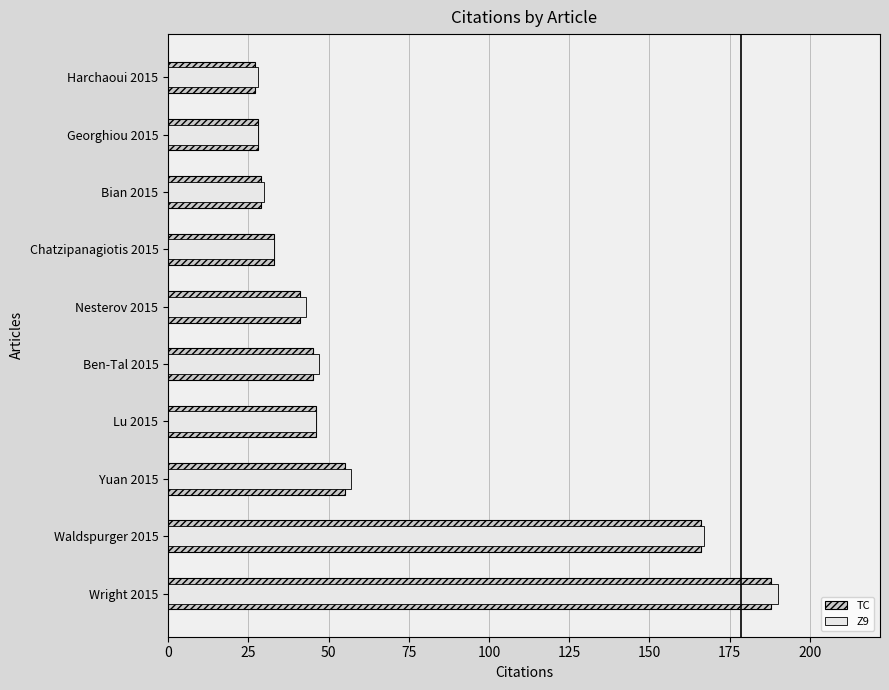

Reading right to left, extract all data points from this chart.

TC: 225=27	200=28	175=29	150=33	125=41	100=45	75=46	50=55	25=166	0=188
Z9: 225=28	200=28	175=30	150=33	125=43	100=47	75=46	50=57	25=167	0=190